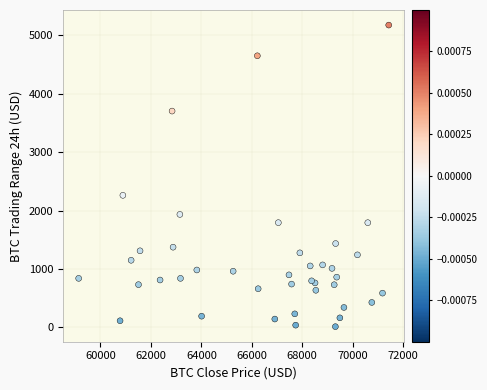

What Y value in the scatter plot is closest to 2593?

2260.4